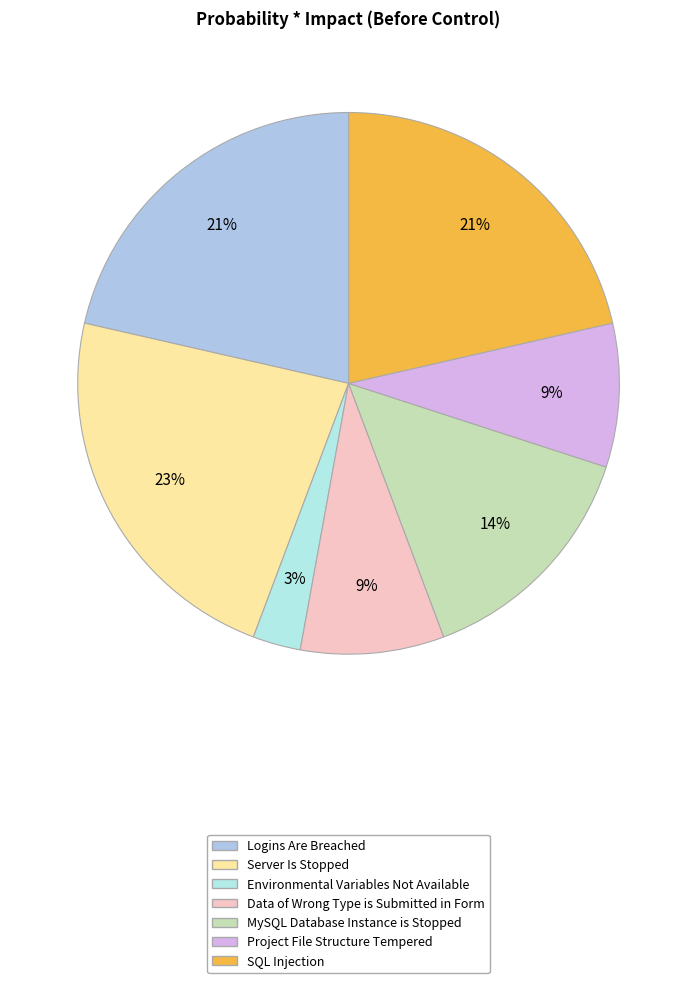

To the nearest percent, what percentage of the pie is Server Is Stopped?

23%